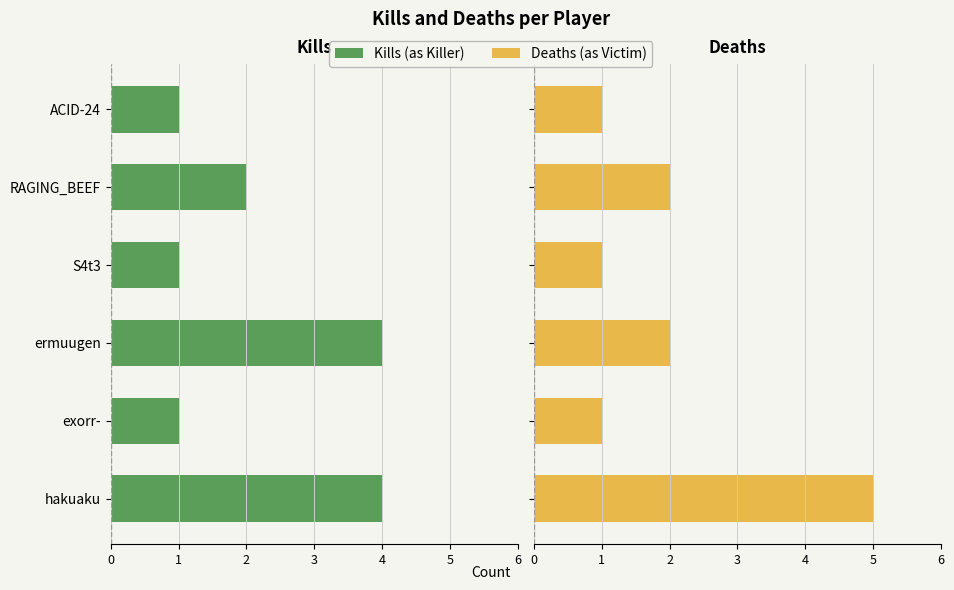

Between exorr- and RAGING_BEEF, which series saw the biggest shift?

Kills (as Killer)